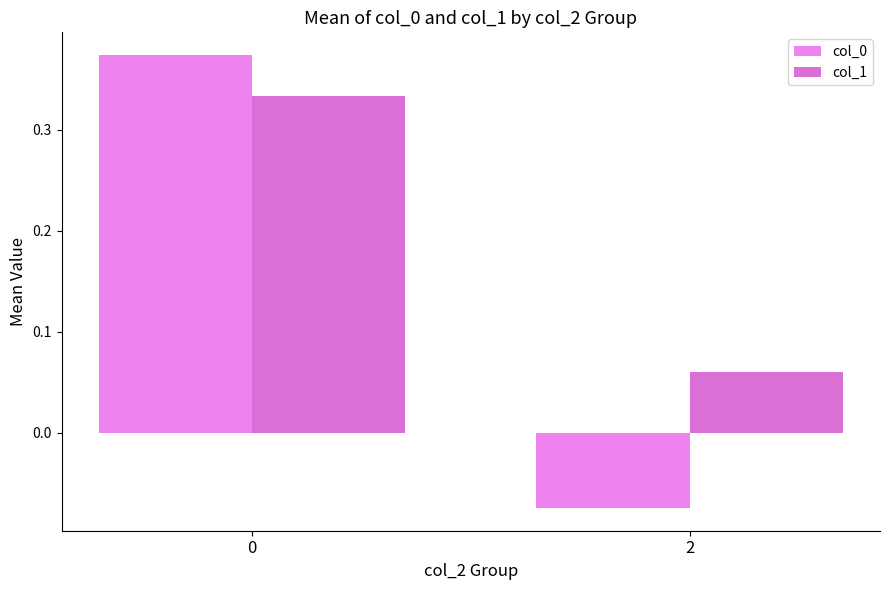

What is the average value of the col_1 series?

0.2